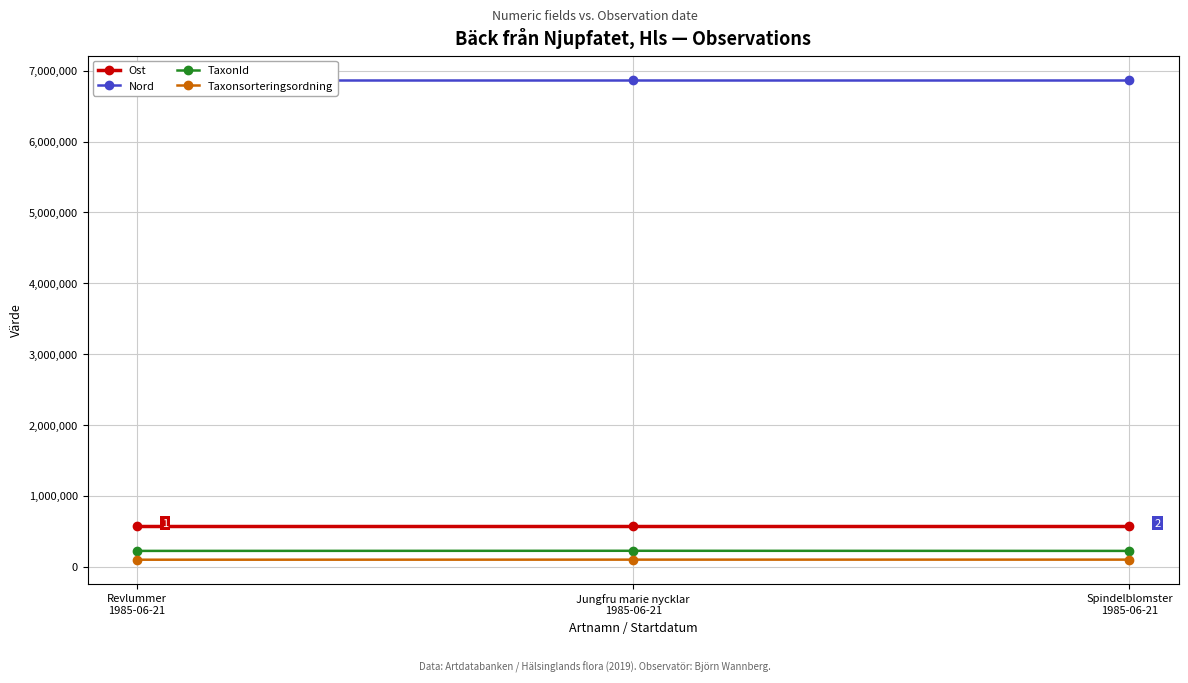

What is the highest value of the TaxonId series?

223597